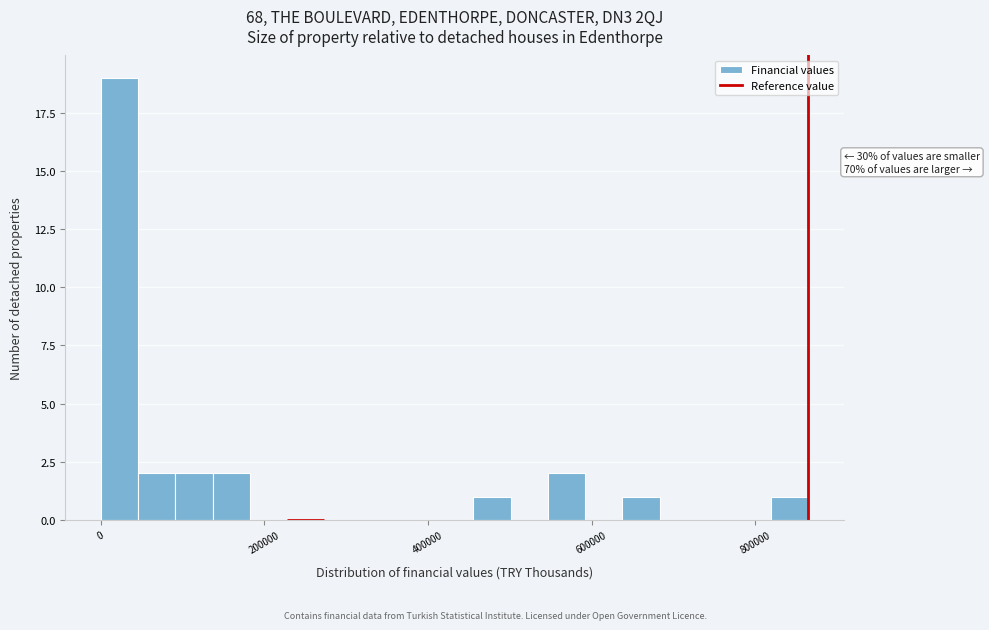

Read against the x-axis, roughly where is the centre of the tallest bar?

20000